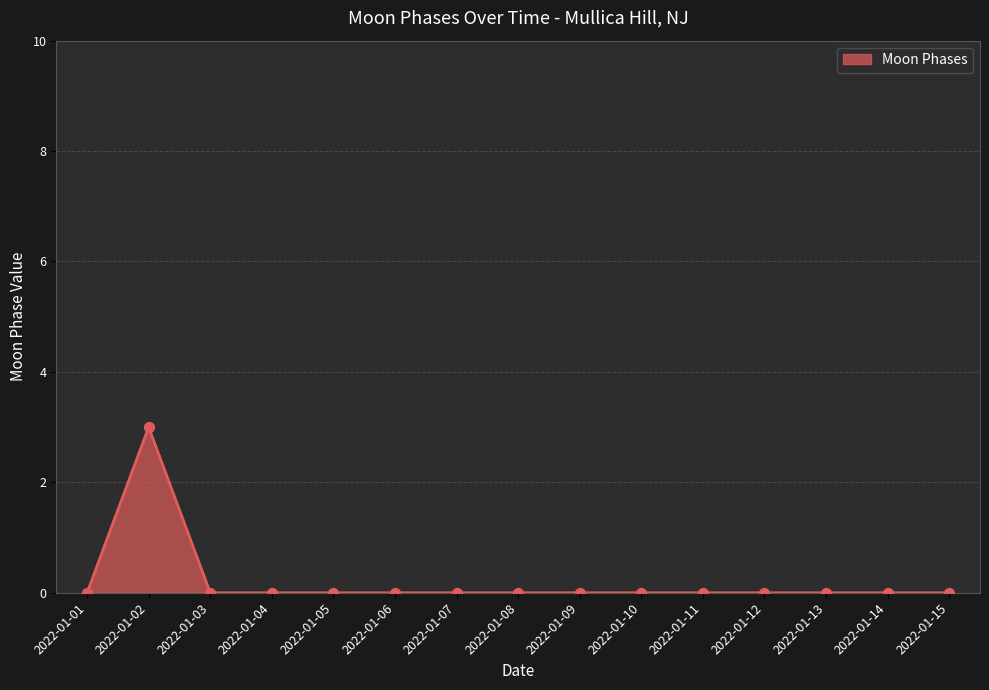

What is the maximum value shown in the chart?

3